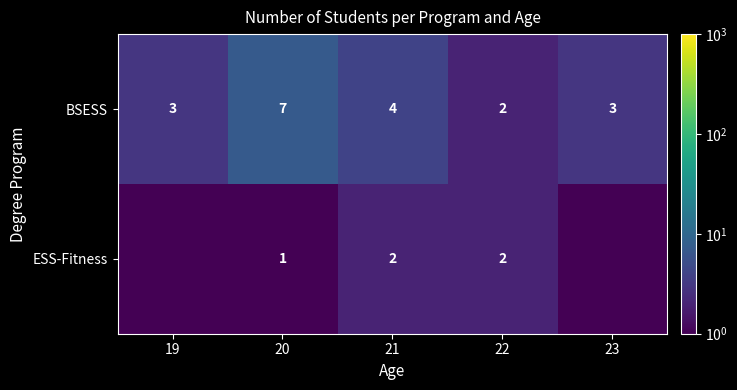

True or false: ESS-Fitness has a value of 3.0 at 22.

False